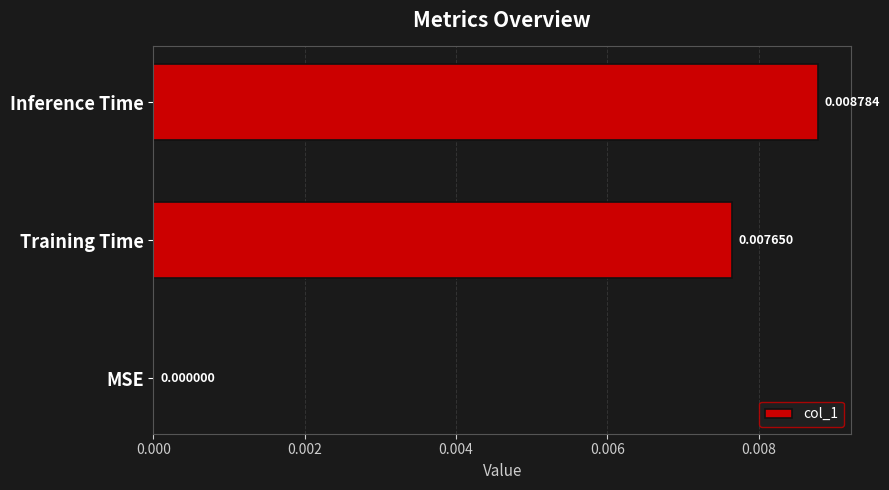

Are the bars horizontal?

Yes